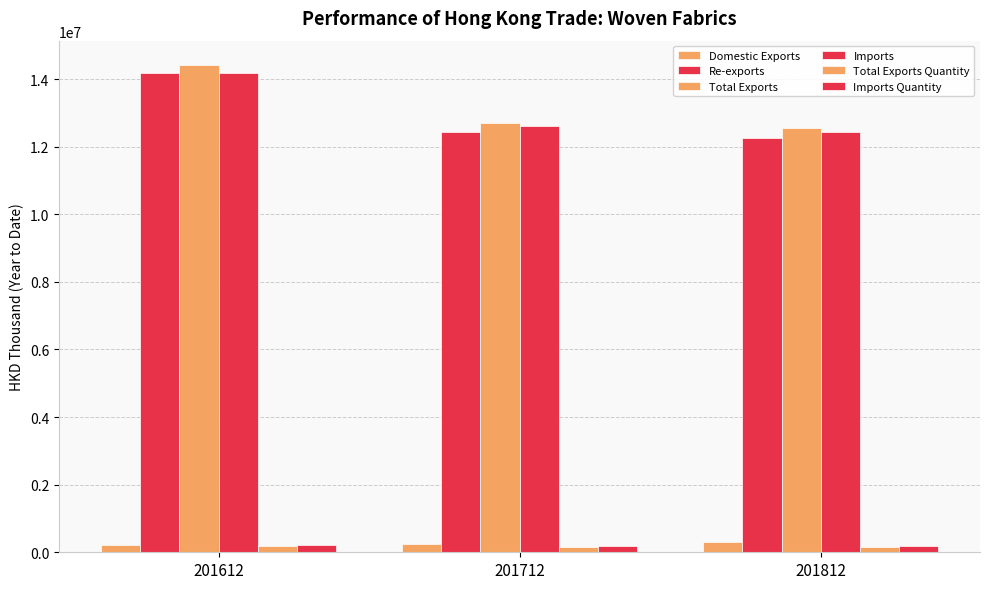

What is the difference between the maximum and second lowest values in the Imports Quantity series?

25339.6